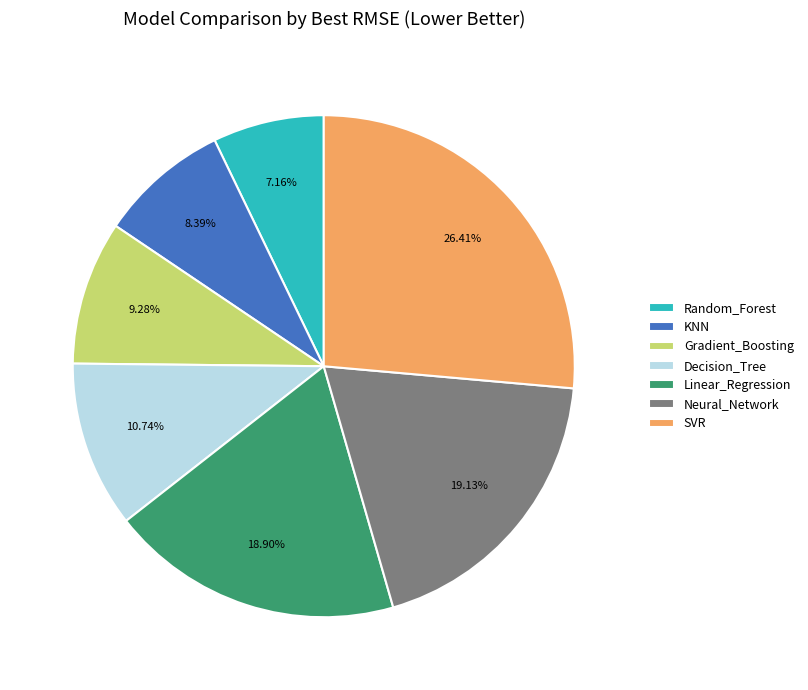

Is the sum of Neural_Network and Linear_Regression greater than half?

No